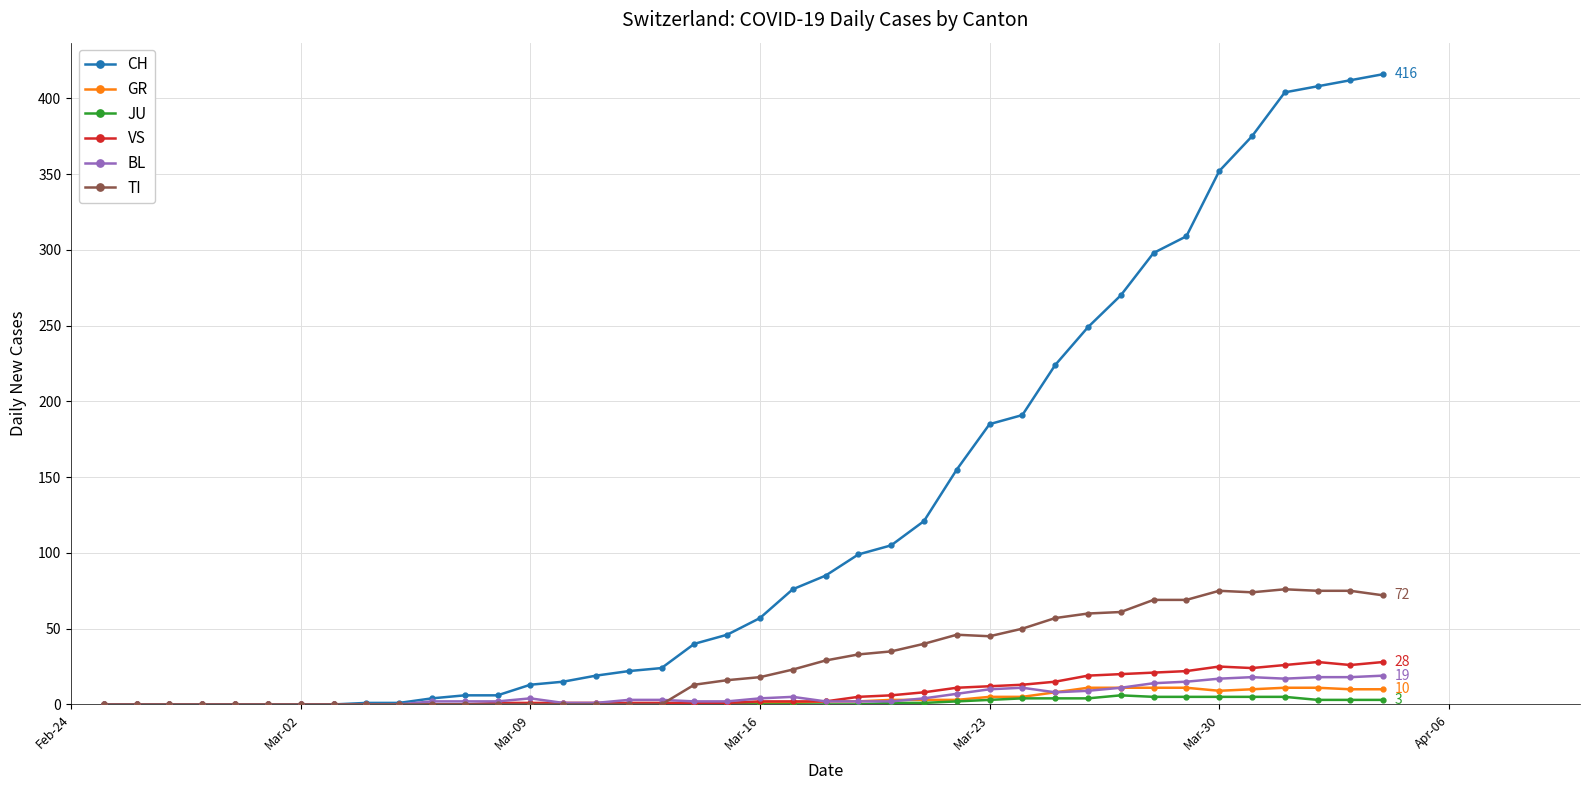

Rank the series by their maximum value, from lowest to highest.

JU, GR, BL, VS, TI, CH